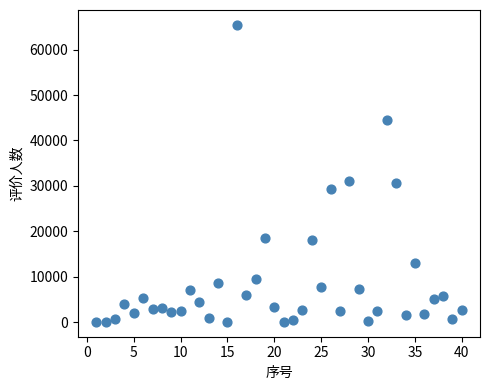

What is the range of Y values (max minus min)?

65418